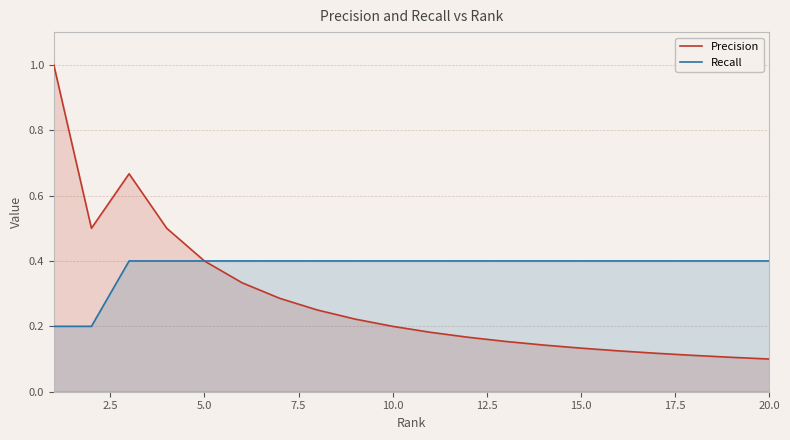

At how many categories does at least one series exceed 0?

20